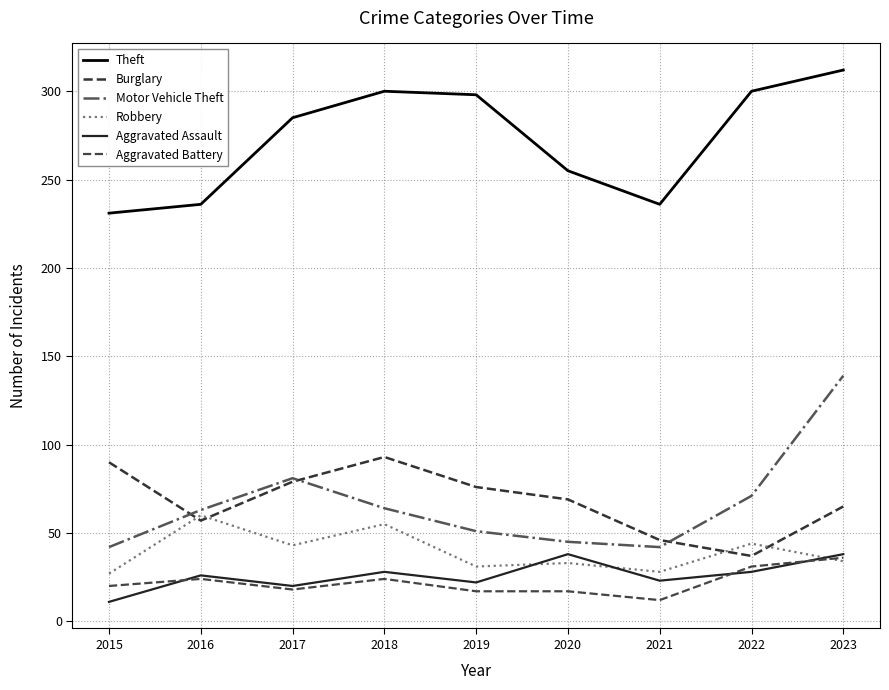

How many categories are shown in the chart?

9